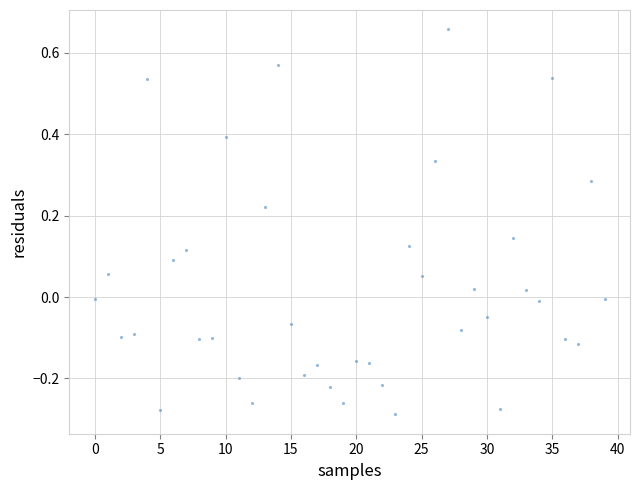

What is the range of Y values (max minus min)?

0.9